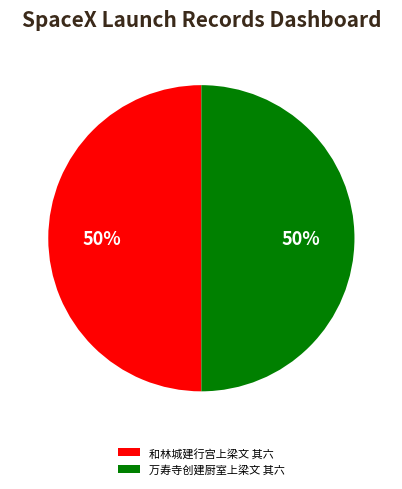

The 万寿寺创建厨室上梁文 其六 slice represents 62% of the pie. True or false?

False